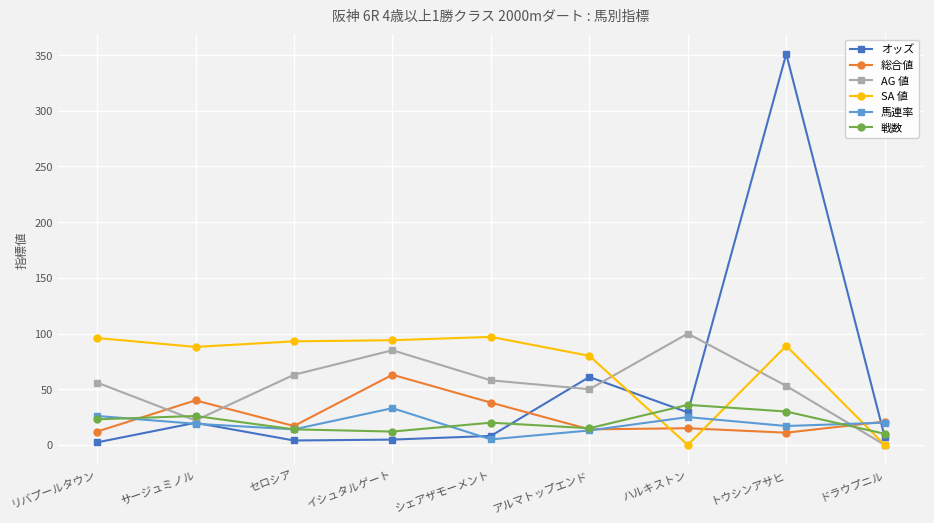

What value does the 馬連率 series have at アルマトップエンド?

13.0